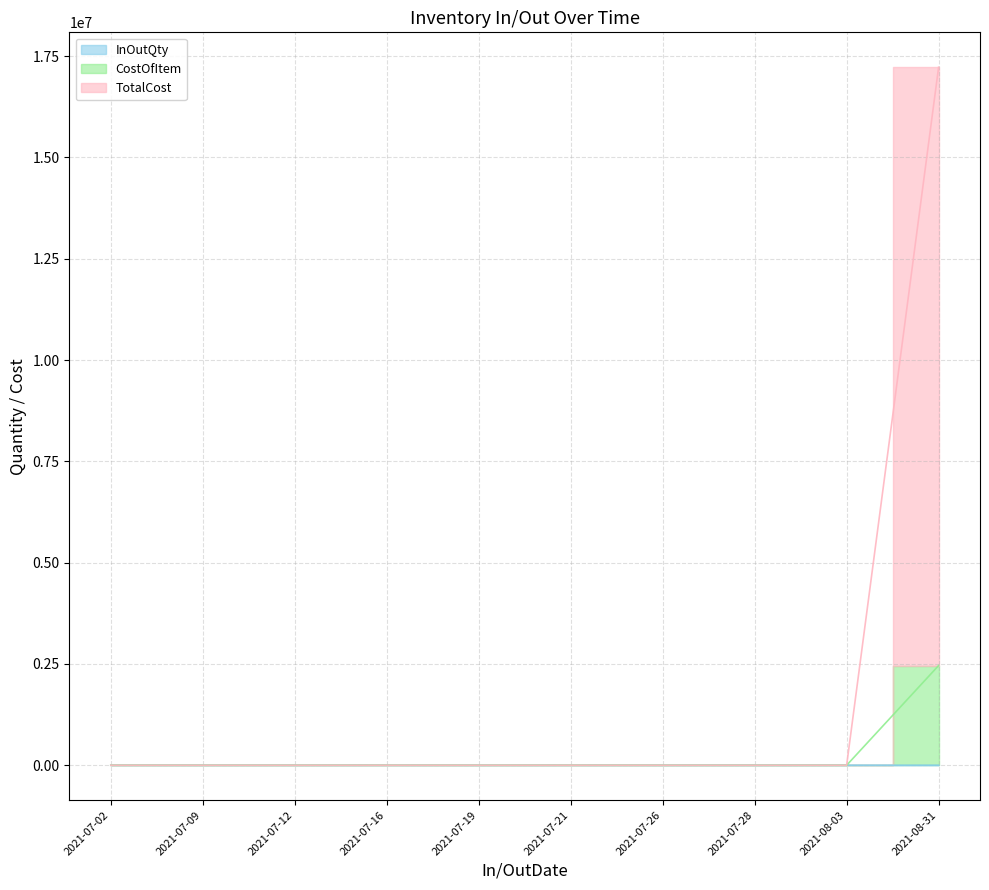

How many values in the InOutQty series exceed 5?

17